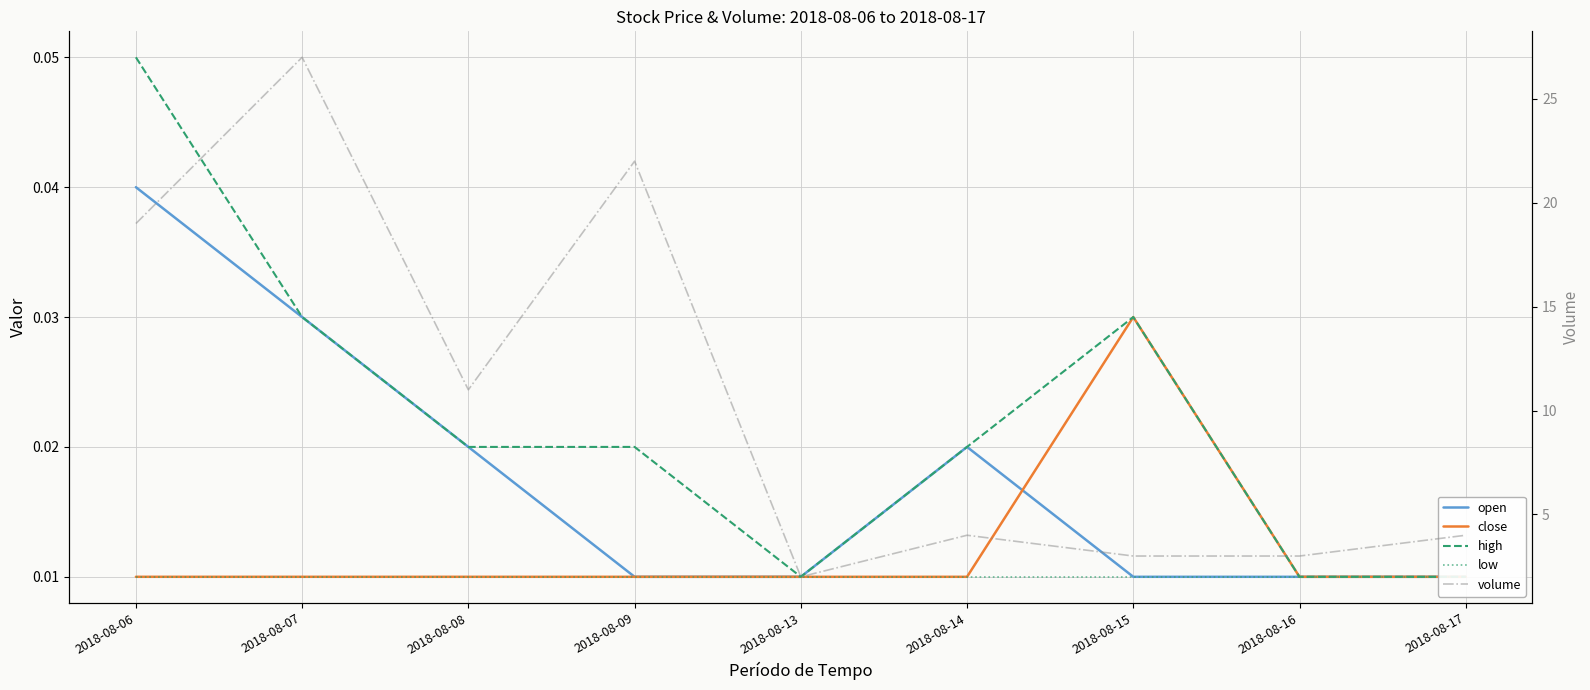

Which series has the largest total across all categories?

volume